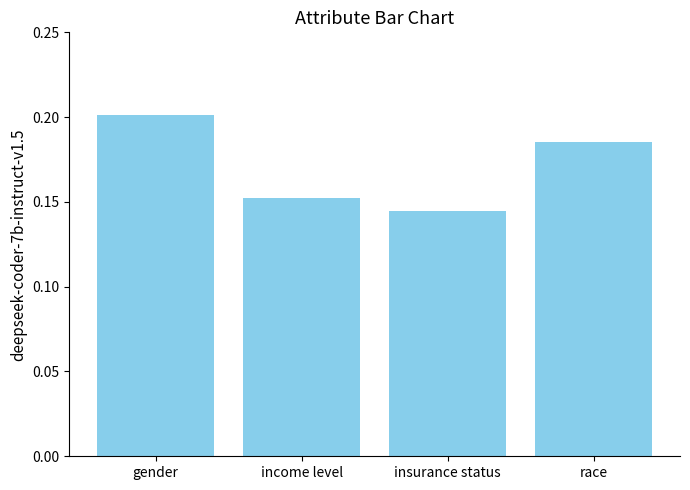

List the labels in order of value, smallest first.

insurance status, income level, race, gender